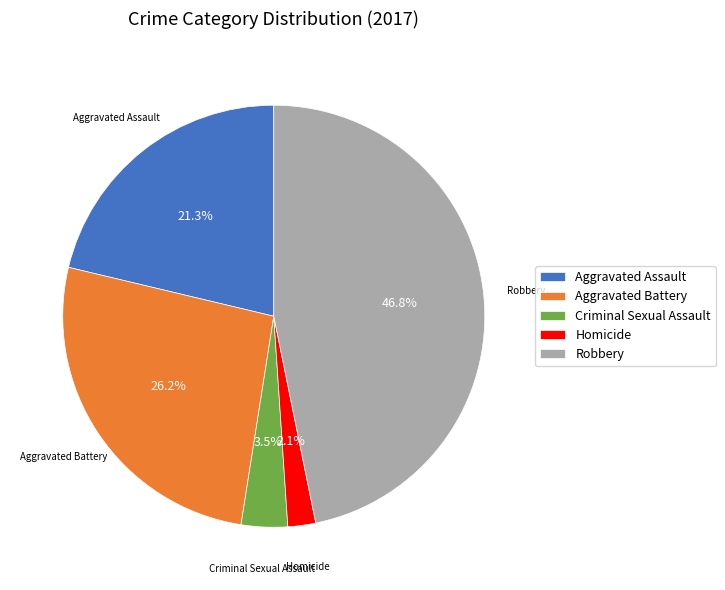

To the nearest percent, what is the difference between the largest and smallest slice percentages?

45%